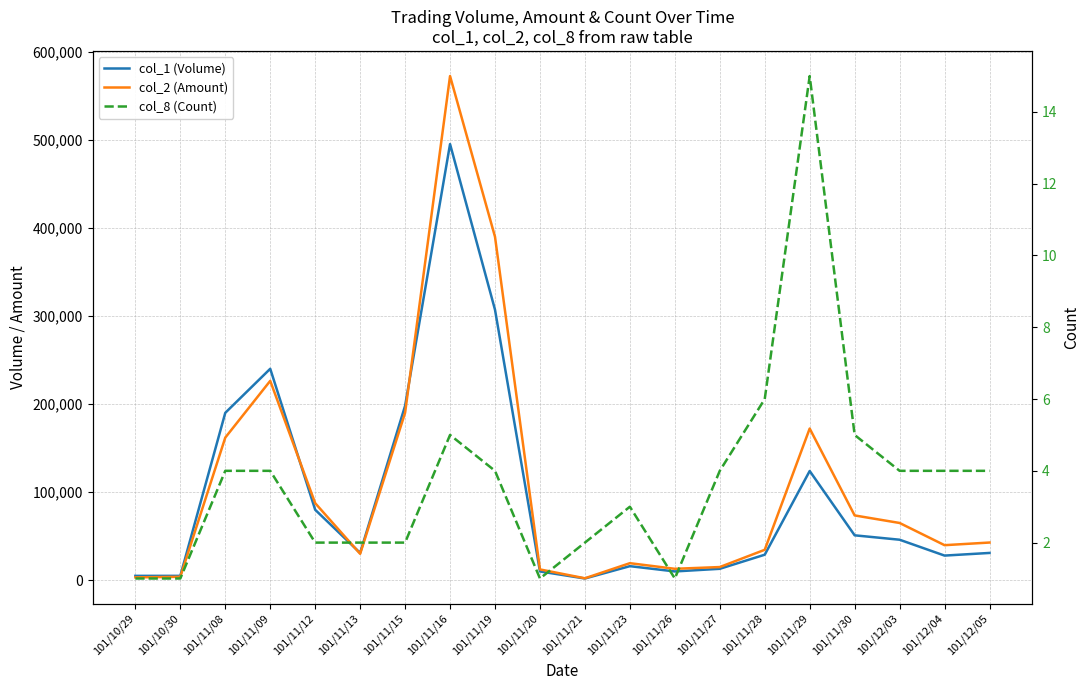

What is the greatest value displayed?

572220